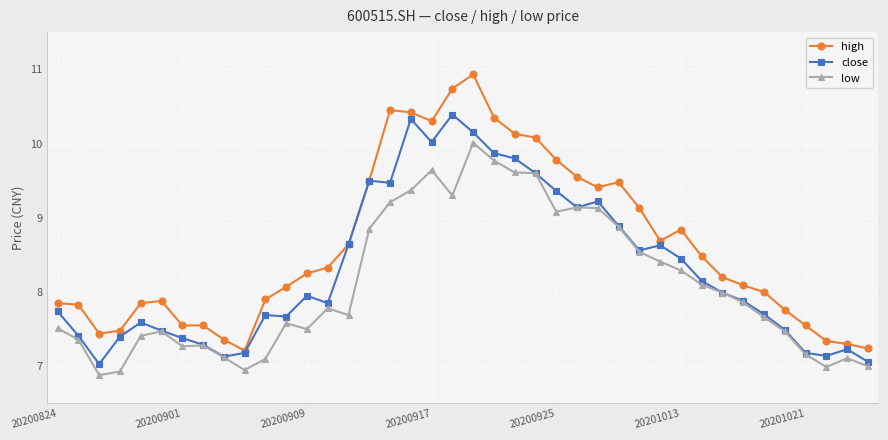

What is the highest value of the close series?

10.4